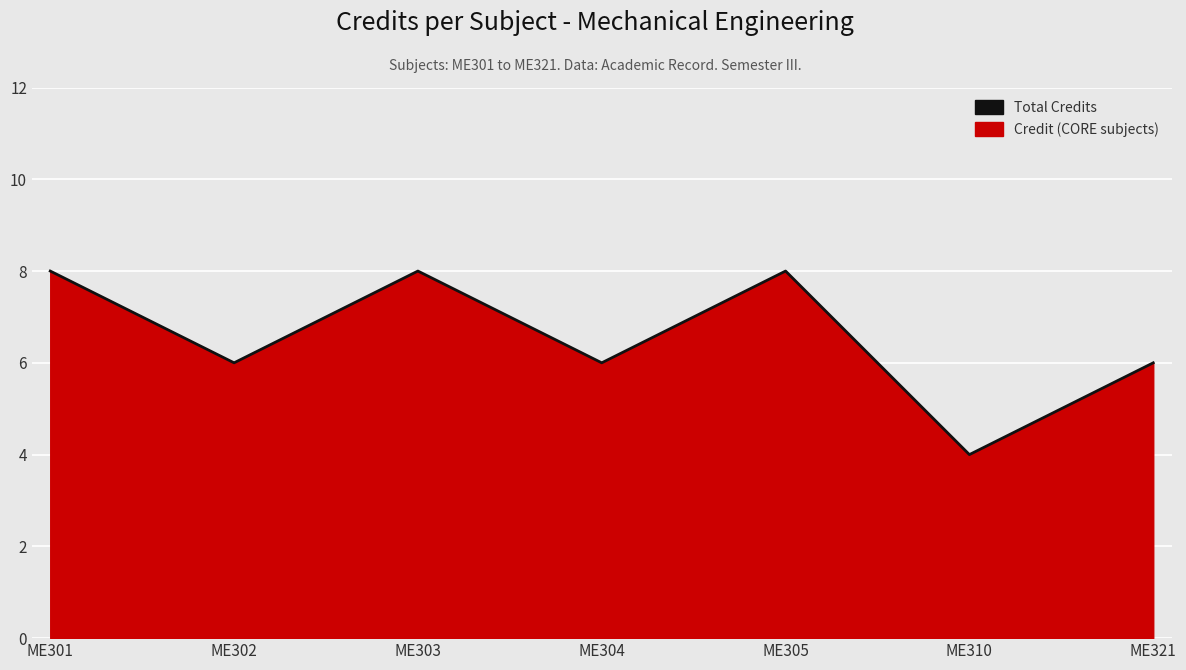

How many data points are less than 6?

1